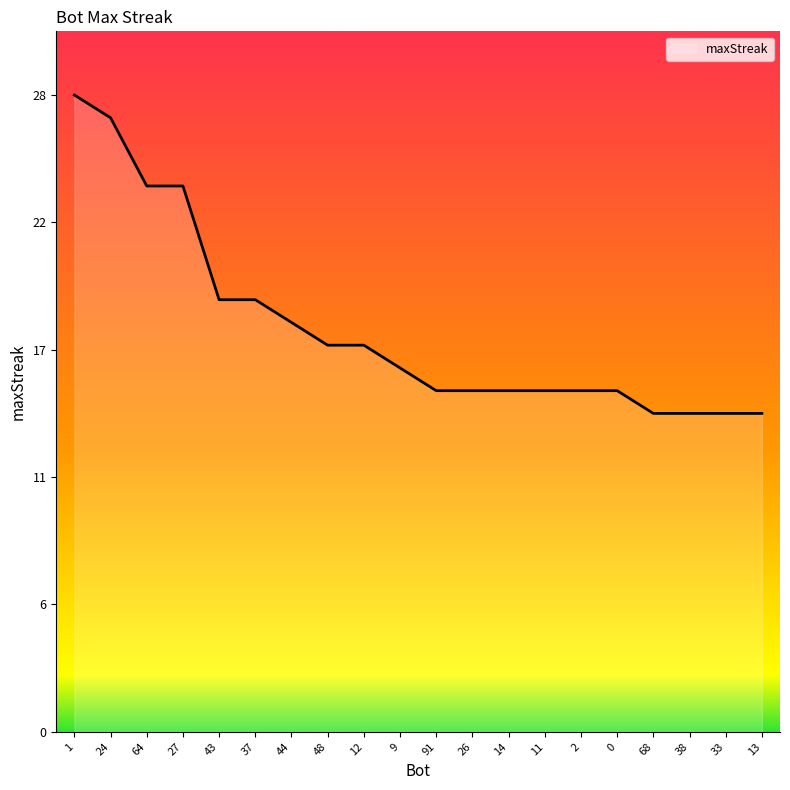

Rank the categories by value from highest to lowest.

1, 24, 64, 27, 43, 37, 44, 48, 12, 9, 91, 26, 14, 11, 2, 0, 68, 38, 33, 13